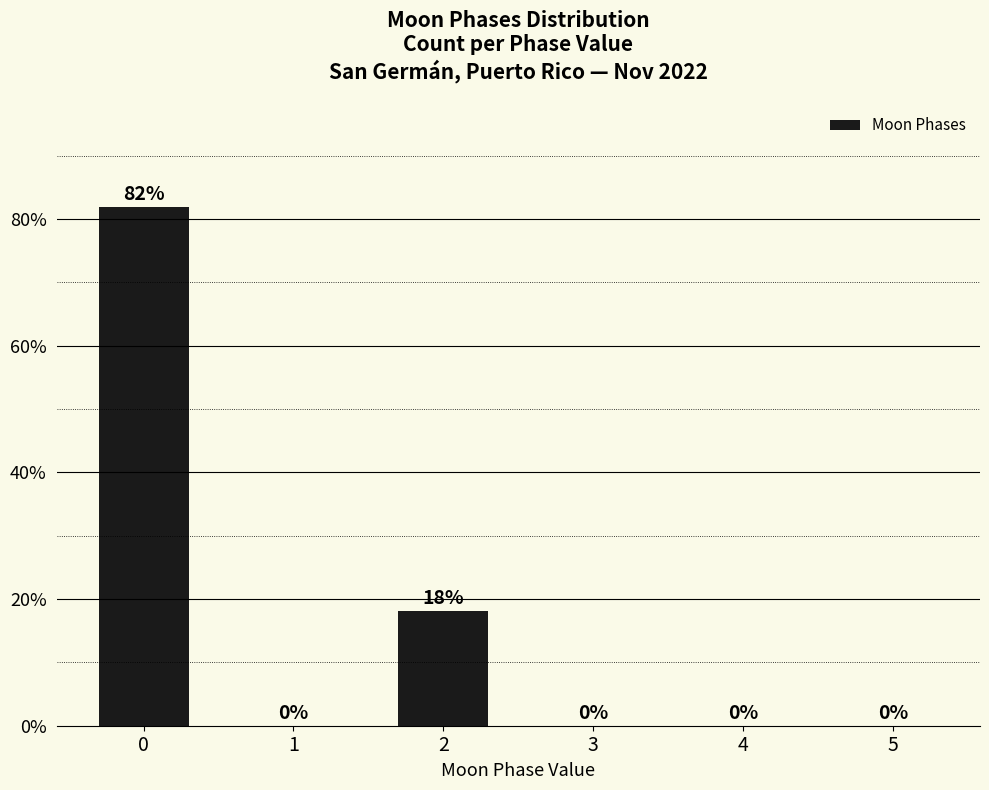

What is the sum of all values?

100.0